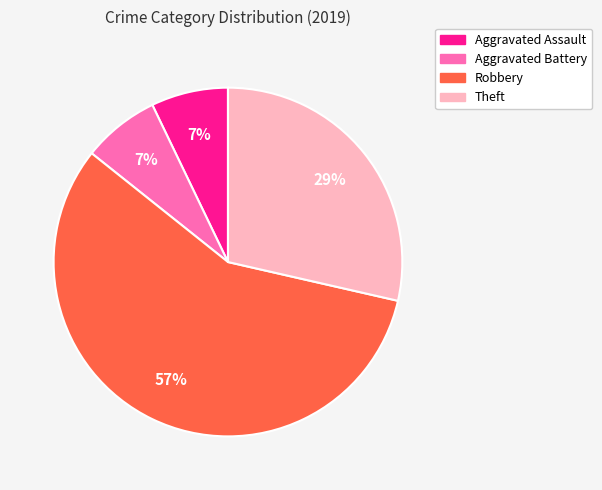

Which category has the biggest portion of the pie?

Robbery